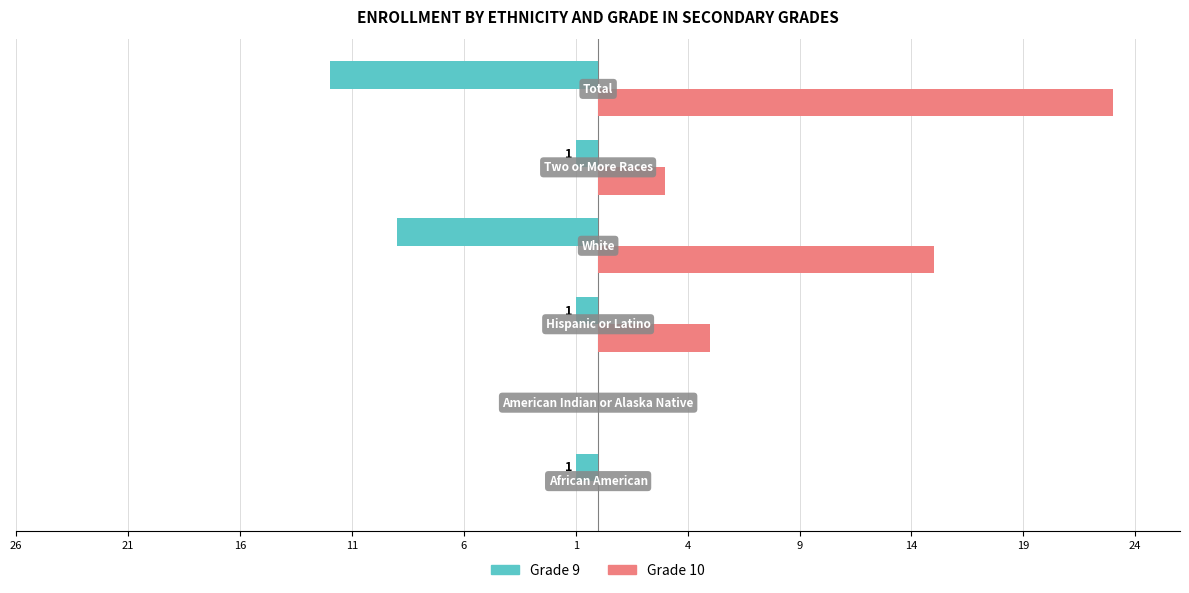

What is the value of the Grade 9 bar at the 5th from the left?

-1